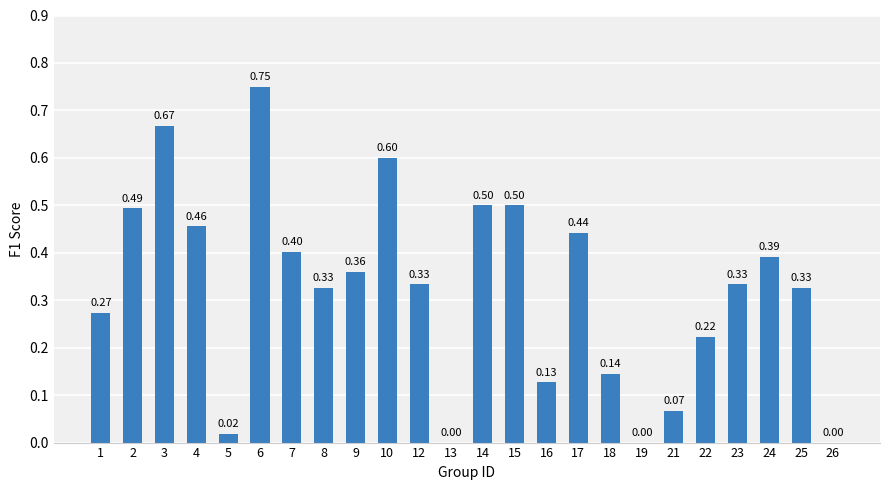

What is the sum of all values?

7.7